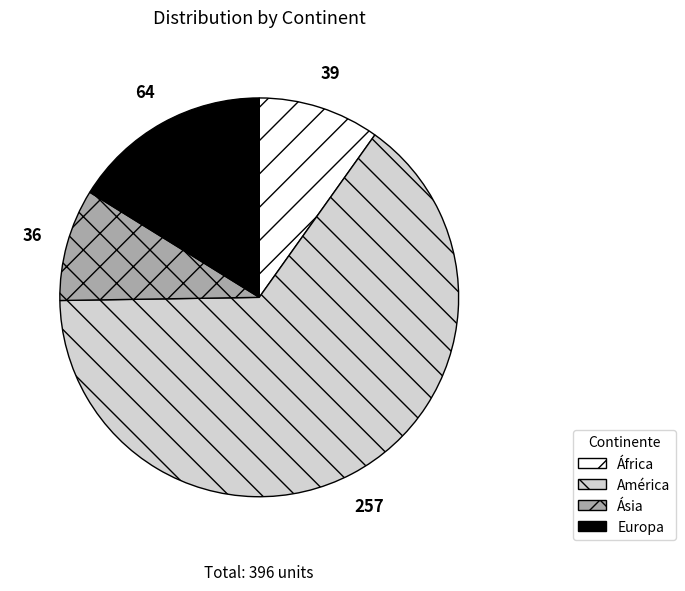

Between Ásia and Europa, which is larger?

Europa